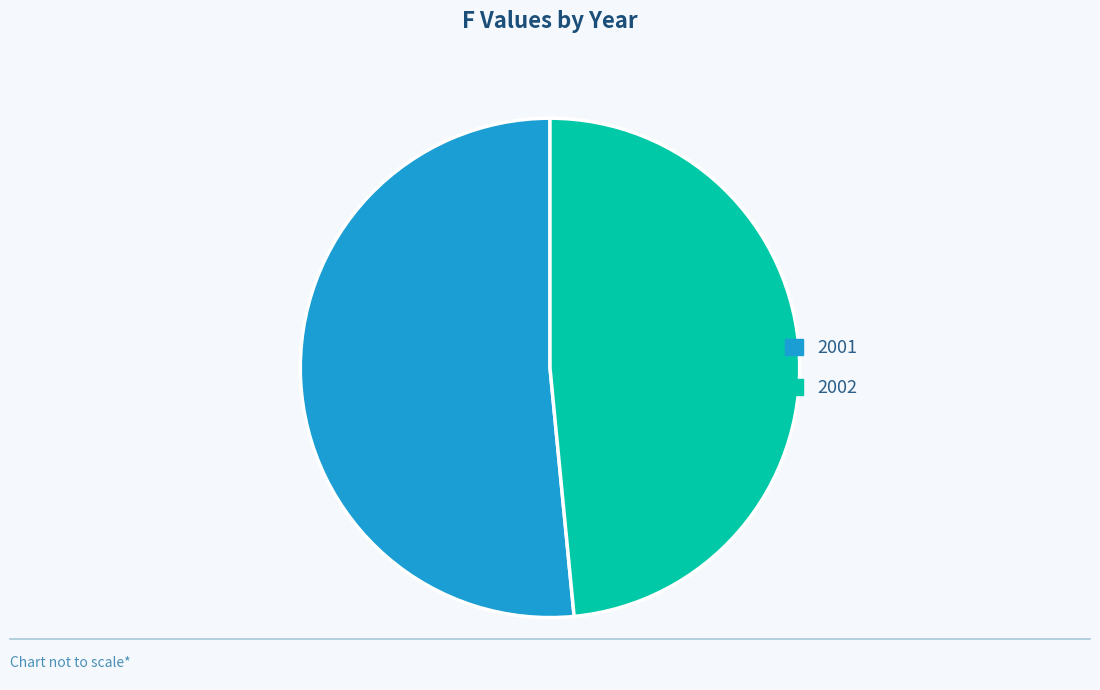

Count the number of slices in the pie.

2